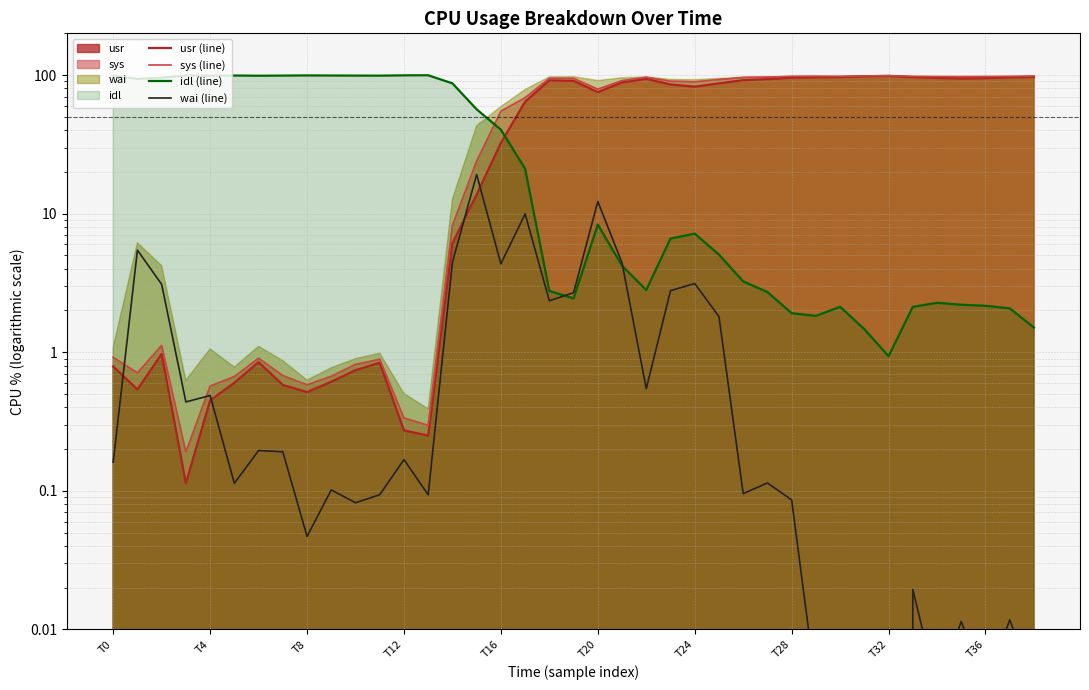

Between 30 and 33, which series saw the biggest shift?

sys (line)